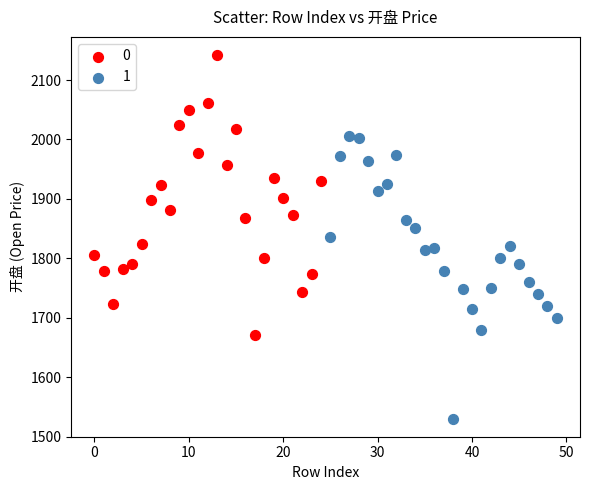

What are all the series names shown in the legend?

0, 1